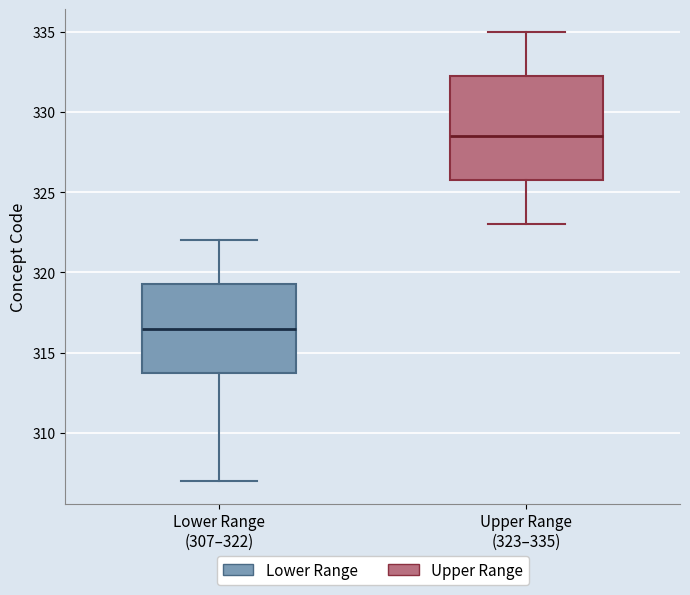

Where is the upper edge of the box for Upper Range (323–335) on the y-axis? The values are not printed on the chart, so give them approximately, as read against the axis.

332.5